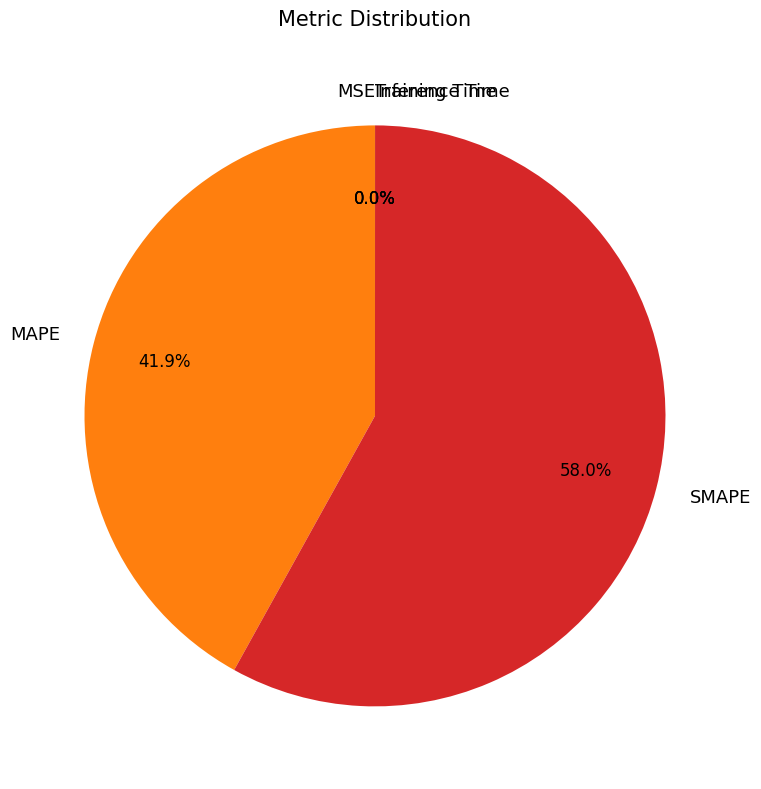

Does SMAPE represent more than half of the total?

Yes